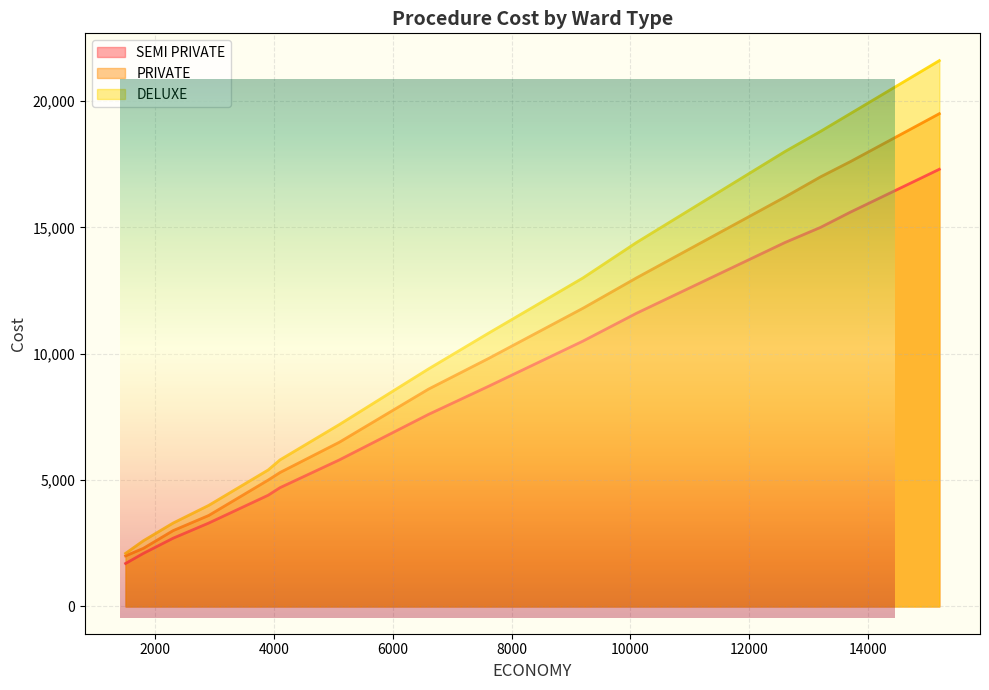

How many values in the DELUXE series are below 9400?

10